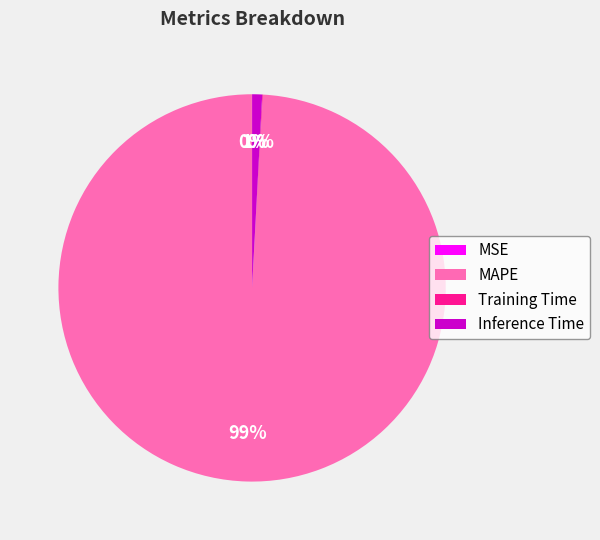

What is the largest slice in the pie chart?

MAPE